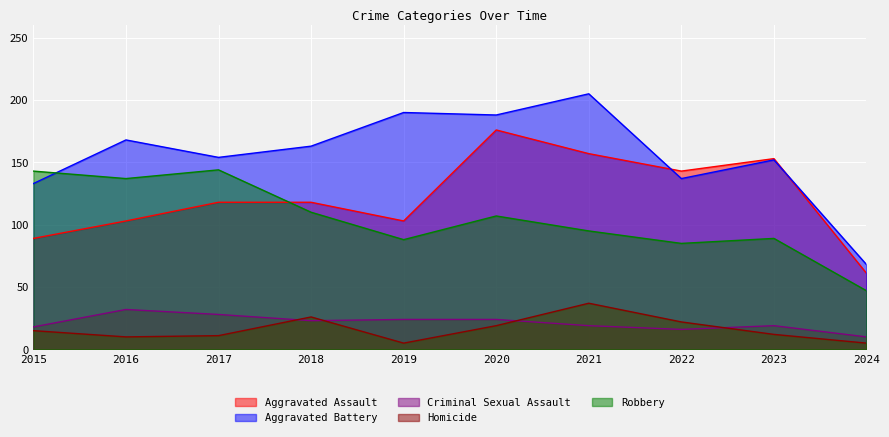

How many lines are shown in the chart?

5